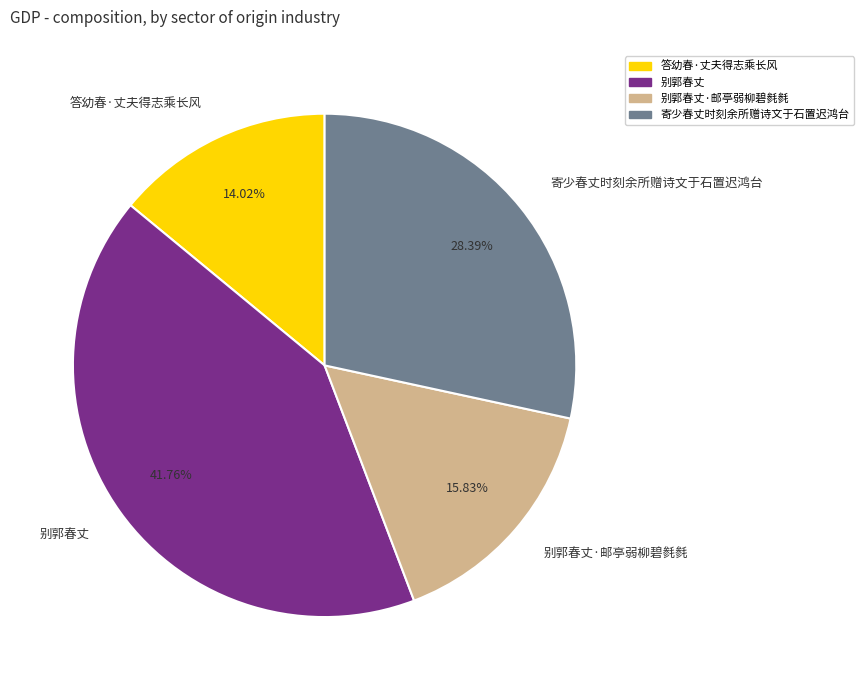

Do 答幼春·丈夫得志乘长风 and 寄少春丈时刻余所赠诗文于石置迟鸿台 together represent more than half of the pie?

No